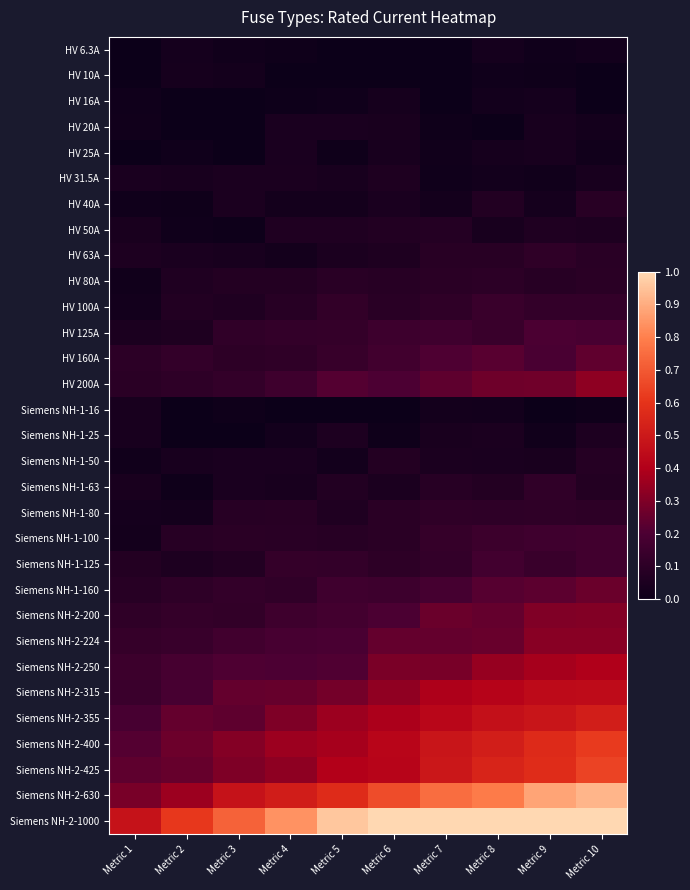

Reading left to right, list all the values displayed in this chart.

HV 6.3A: Metric 1=0.0	Metric 2=0.0	Metric 3=0.0	Metric 4=0.0	Metric 5=0.0	Metric 6=0.0	Metric 7=0.0	Metric 8=0.0	Metric 9=0.0	Metric 10=0.0
HV 10A: Metric 1=0.0	Metric 2=0.0	Metric 3=0.0	Metric 4=0.0	Metric 5=0.0	Metric 6=0.0	Metric 7=0.0	Metric 8=0.0	Metric 9=0.0	Metric 10=0.0
HV 16A: Metric 1=0.0	Metric 2=0.0	Metric 3=0.0	Metric 4=0.0	Metric 5=0.0	Metric 6=0.0	Metric 7=0.0	Metric 8=0.0	Metric 9=0.0	Metric 10=0.0
HV 20A: Metric 1=0.0	Metric 2=0.0	Metric 3=0.0	Metric 4=0.0	Metric 5=0.0	Metric 6=0.0	Metric 7=0.0	Metric 8=0.0	Metric 9=0.0	Metric 10=0.0
HV 25A: Metric 1=0.0	Metric 2=0.0	Metric 3=0.0	Metric 4=0.0	Metric 5=0.0	Metric 6=0.0	Metric 7=0.0	Metric 8=0.0	Metric 9=0.0	Metric 10=0.0
HV 31.5A: Metric 1=0.0	Metric 2=0.0	Metric 3=0.0	Metric 4=0.0	Metric 5=0.0	Metric 6=0.1	Metric 7=0.0	Metric 8=0.0	Metric 9=0.0	Metric 10=0.0
HV 40A: Metric 1=0.0	Metric 2=0.0	Metric 3=0.0	Metric 4=0.0	Metric 5=0.0	Metric 6=0.0	Metric 7=0.0	Metric 8=0.1	Metric 9=0.0	Metric 10=0.1
HV 50A: Metric 1=0.0	Metric 2=0.0	Metric 3=0.0	Metric 4=0.1	Metric 5=0.1	Metric 6=0.1	Metric 7=0.1	Metric 8=0.0	Metric 9=0.1	Metric 10=0.1
HV 63A: Metric 1=0.1	Metric 2=0.0	Metric 3=0.0	Metric 4=0.0	Metric 5=0.0	Metric 6=0.1	Metric 7=0.1	Metric 8=0.1	Metric 9=0.1	Metric 10=0.1
HV 80A: Metric 1=0.0	Metric 2=0.1	Metric 3=0.1	Metric 4=0.1	Metric 5=0.1	Metric 6=0.1	Metric 7=0.1	Metric 8=0.1	Metric 9=0.1	Metric 10=0.1
HV 100A: Metric 1=0.0	Metric 2=0.1	Metric 3=0.1	Metric 4=0.1	Metric 5=0.1	Metric 6=0.1	Metric 7=0.1	Metric 8=0.1	Metric 9=0.1	Metric 10=0.1
HV 125A: Metric 1=0.0	Metric 2=0.1	Metric 3=0.1	Metric 4=0.1	Metric 5=0.1	Metric 6=0.2	Metric 7=0.2	Metric 8=0.1	Metric 9=0.2	Metric 10=0.2
HV 160A: Metric 1=0.1	Metric 2=0.1	Metric 3=0.1	Metric 4=0.1	Metric 5=0.1	Metric 6=0.2	Metric 7=0.2	Metric 8=0.2	Metric 9=0.2	Metric 10=0.2
HV 200A: Metric 1=0.1	Metric 2=0.1	Metric 3=0.1	Metric 4=0.2	Metric 5=0.2	Metric 6=0.2	Metric 7=0.2	Metric 8=0.3	Metric 9=0.3	Metric 10=0.3
Siemens NH-1-16: Metric 1=0.0	Metric 2=0.0	Metric 3=0.0	Metric 4=0.0	Metric 5=0.0	Metric 6=0.0	Metric 7=0.0	Metric 8=0.0	Metric 9=0.0	Metric 10=0.0
Siemens NH-1-25: Metric 1=0.0	Metric 2=0.0	Metric 3=0.0	Metric 4=0.0	Metric 5=0.1	Metric 6=0.0	Metric 7=0.0	Metric 8=0.0	Metric 9=0.0	Metric 10=0.1
Siemens NH-1-50: Metric 1=0.0	Metric 2=0.0	Metric 3=0.0	Metric 4=0.0	Metric 5=0.0	Metric 6=0.1	Metric 7=0.0	Metric 8=0.0	Metric 9=0.0	Metric 10=0.1
Siemens NH-1-63: Metric 1=0.0	Metric 2=0.0	Metric 3=0.0	Metric 4=0.0	Metric 5=0.1	Metric 6=0.0	Metric 7=0.1	Metric 8=0.1	Metric 9=0.1	Metric 10=0.1
Siemens NH-1-80: Metric 1=0.0	Metric 2=0.0	Metric 3=0.1	Metric 4=0.1	Metric 5=0.1	Metric 6=0.1	Metric 7=0.1	Metric 8=0.1	Metric 9=0.1	Metric 10=0.1
Siemens NH-1-100: Metric 1=0.0	Metric 2=0.1	Metric 3=0.1	Metric 4=0.1	Metric 5=0.1	Metric 6=0.1	Metric 7=0.1	Metric 8=0.2	Metric 9=0.2	Metric 10=0.2
Siemens NH-1-125: Metric 1=0.1	Metric 2=0.1	Metric 3=0.1	Metric 4=0.1	Metric 5=0.1	Metric 6=0.1	Metric 7=0.1	Metric 8=0.2	Metric 9=0.1	Metric 10=0.2
Siemens NH-1-160: Metric 1=0.1	Metric 2=0.1	Metric 3=0.1	Metric 4=0.1	Metric 5=0.2	Metric 6=0.2	Metric 7=0.2	Metric 8=0.2	Metric 9=0.2	Metric 10=0.3
Siemens NH-2-200: Metric 1=0.1	Metric 2=0.1	Metric 3=0.1	Metric 4=0.2	Metric 5=0.2	Metric 6=0.2	Metric 7=0.3	Metric 8=0.2	Metric 9=0.3	Metric 10=0.3
Siemens NH-2-224: Metric 1=0.1	Metric 2=0.1	Metric 3=0.2	Metric 4=0.2	Metric 5=0.2	Metric 6=0.2	Metric 7=0.2	Metric 8=0.3	Metric 9=0.3	Metric 10=0.3
Siemens NH-2-250: Metric 1=0.2	Metric 2=0.2	Metric 3=0.2	Metric 4=0.2	Metric 5=0.2	Metric 6=0.3	Metric 7=0.3	Metric 8=0.3	Metric 9=0.4	Metric 10=0.4
Siemens NH-2-315: Metric 1=0.1	Metric 2=0.2	Metric 3=0.2	Metric 4=0.3	Metric 5=0.3	Metric 6=0.3	Metric 7=0.4	Metric 8=0.4	Metric 9=0.4	Metric 10=0.4
Siemens NH-2-355: Metric 1=0.2	Metric 2=0.2	Metric 3=0.2	Metric 4=0.3	Metric 5=0.4	Metric 6=0.4	Metric 7=0.4	Metric 8=0.5	Metric 9=0.5	Metric 10=0.5
Siemens NH-2-400: Metric 1=0.2	Metric 2=0.3	Metric 3=0.3	Metric 4=0.4	Metric 5=0.4	Metric 6=0.4	Metric 7=0.5	Metric 8=0.5	Metric 9=0.6	Metric 10=0.6
Siemens NH-2-425: Metric 1=0.2	Metric 2=0.3	Metric 3=0.3	Metric 4=0.3	Metric 5=0.4	Metric 6=0.4	Metric 7=0.5	Metric 8=0.5	Metric 9=0.6	Metric 10=0.6
Siemens NH-2-630: Metric 1=0.3	Metric 2=0.4	Metric 3=0.5	Metric 4=0.5	Metric 5=0.6	Metric 6=0.7	Metric 7=0.8	Metric 8=0.8	Metric 9=0.9	Metric 10=0.9
Siemens NH-2-1000: Metric 1=0.5	Metric 2=0.6	Metric 3=0.7	Metric 4=0.8	Metric 5=1.0	Metric 6=1.0	Metric 7=1.0	Metric 8=1.0	Metric 9=1.0	Metric 10=1.0